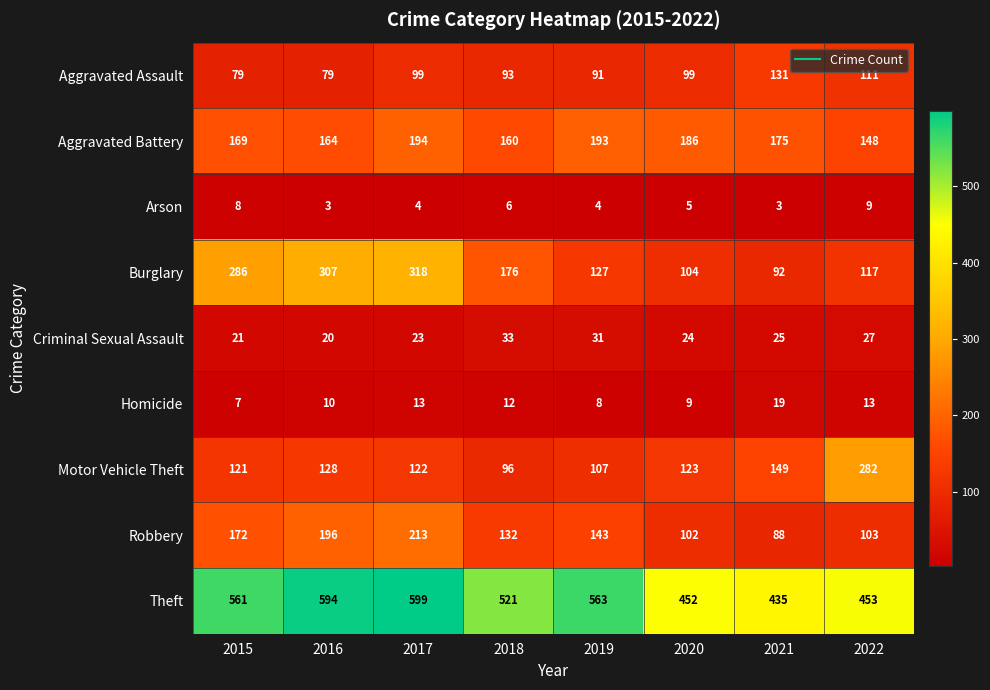

What is the difference between the maximum and minimum values in the Robbery series?

125